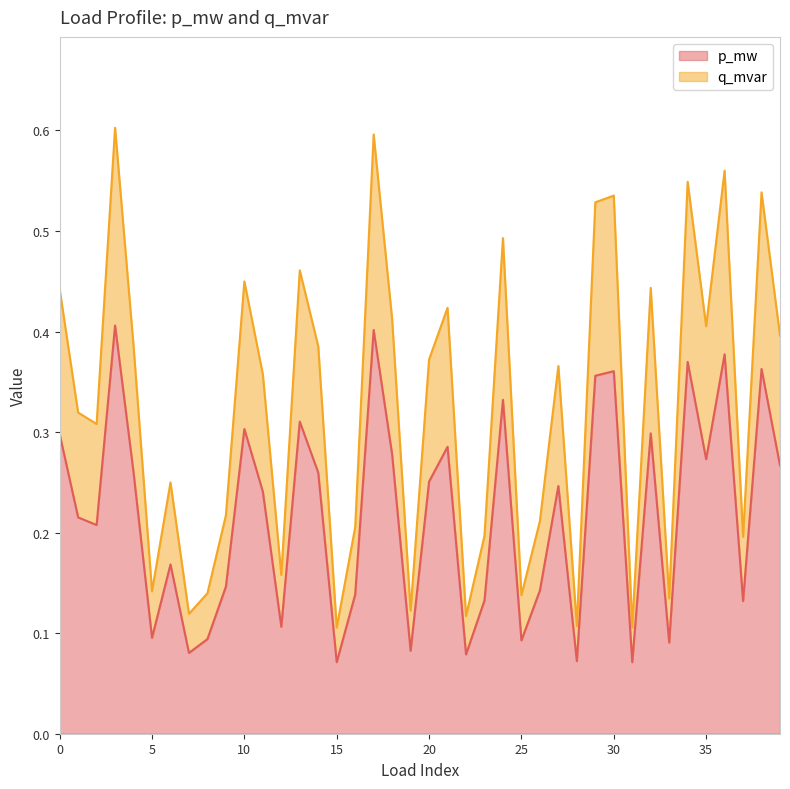

True or false: p_mw has a value of 0.4 at 11.

False